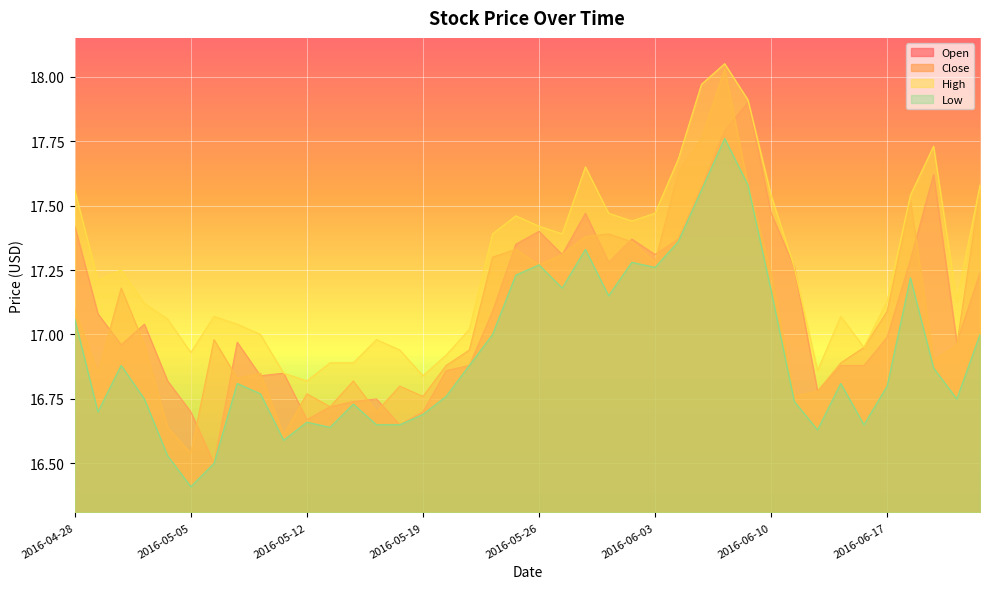

Which series ends up on top after the final intersection of Close and Open?

Close